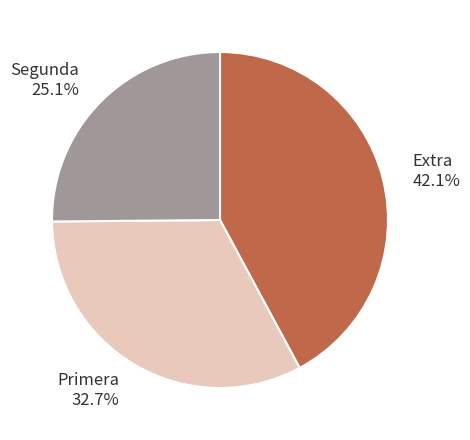

To the nearest percent, what portion does Segunda represent?

25%